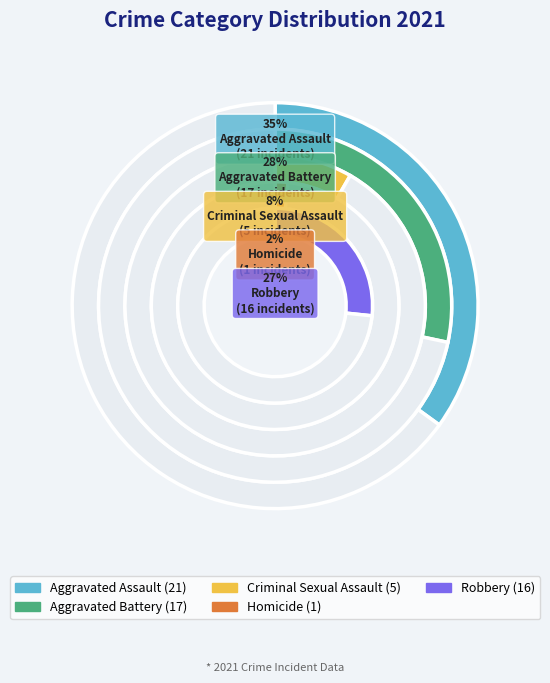

Does Aggravated Assault represent more than half of the total?

No